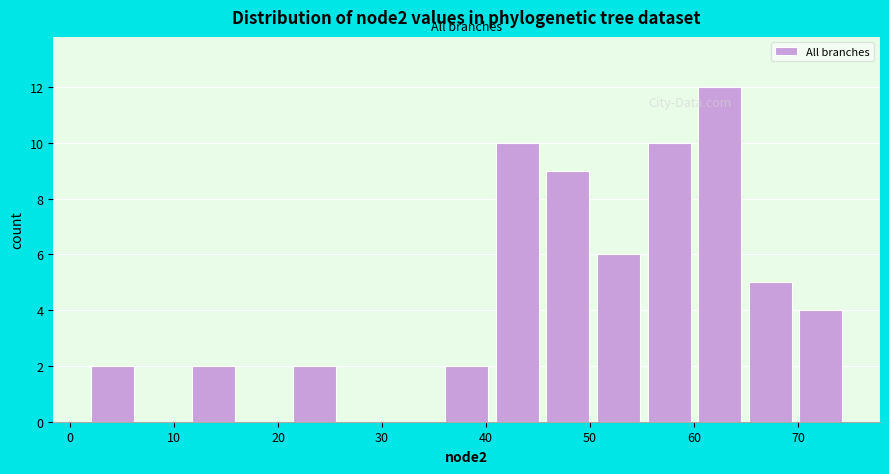

Over which range of the x-axis is the bar tallest?

60 to 65